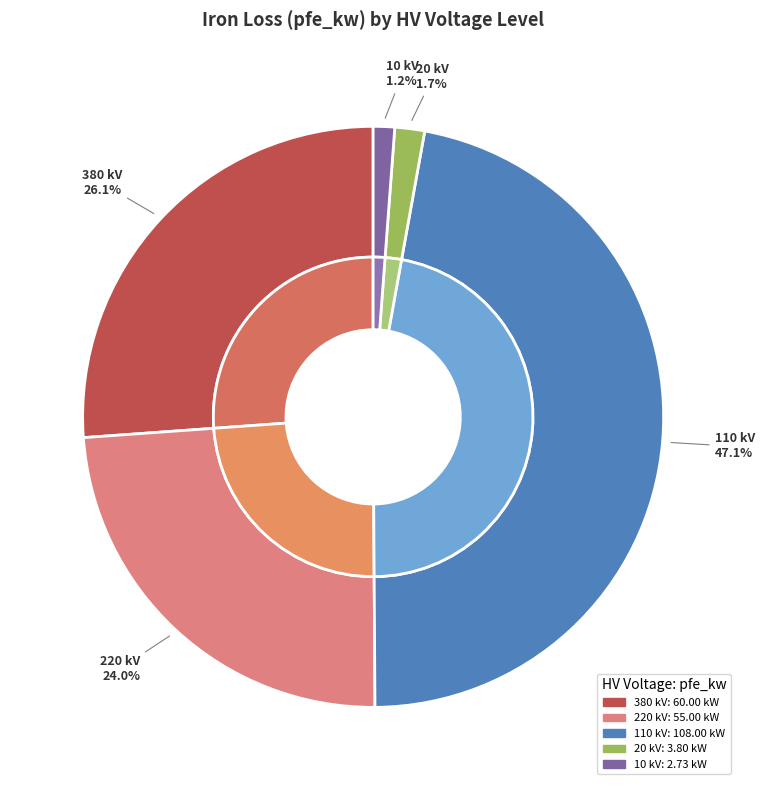

Combined, do 10 and 110 account for over 50%?

No